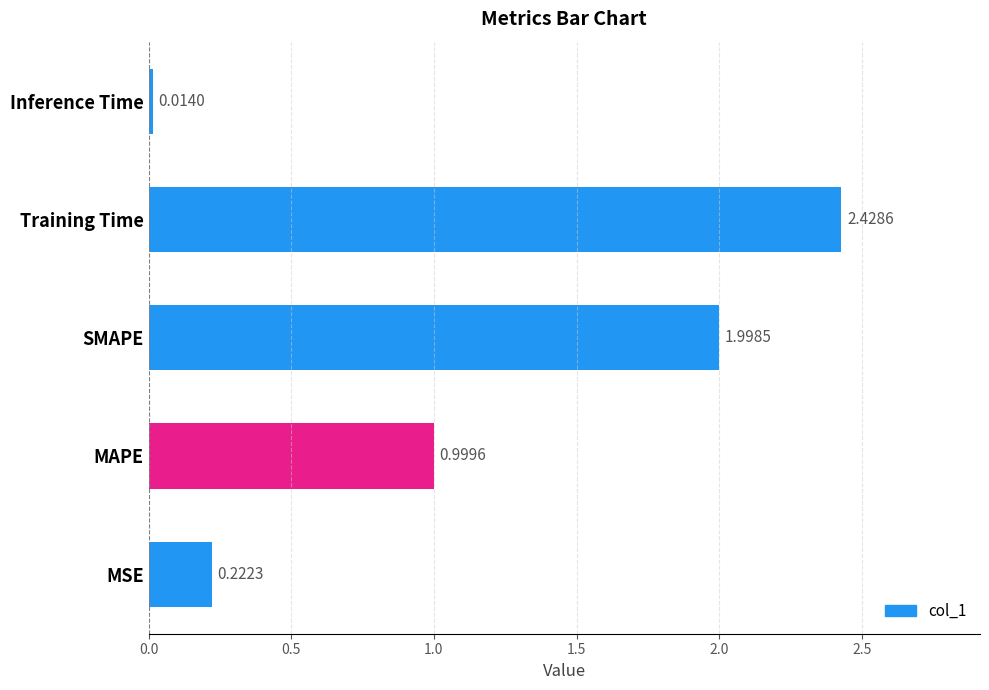

At which category does the chart reach its peak across all series?

Training Time